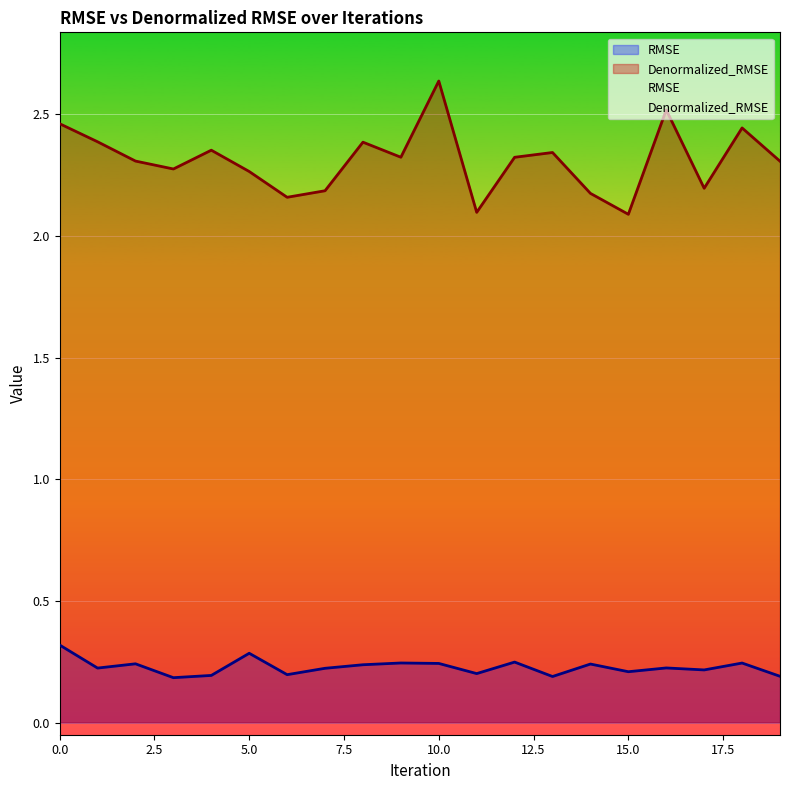

How many lines are shown in the chart?

2